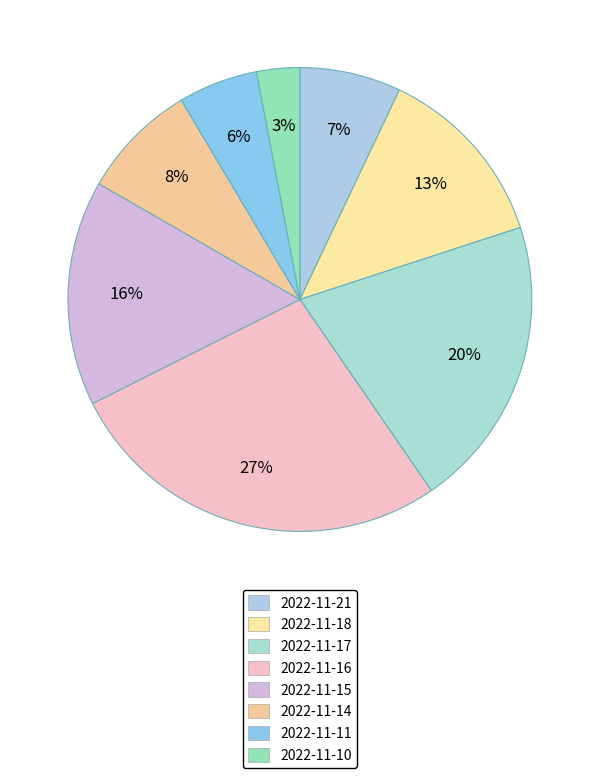

Which category has the biggest portion of the pie?

2022-11-16